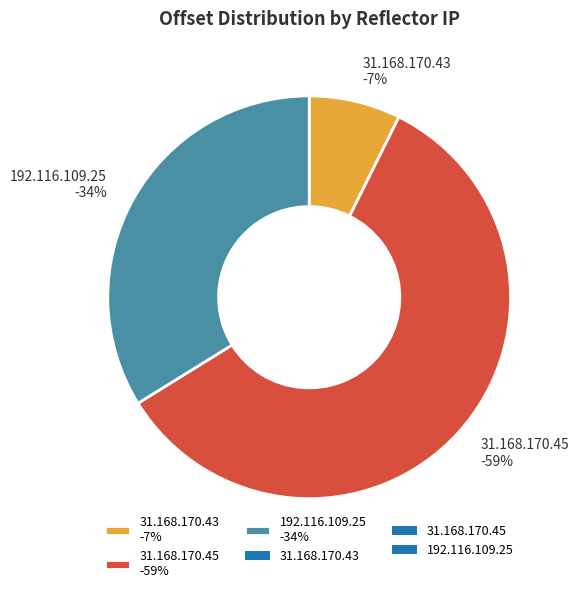

Is it true that 31.168.170.43 is 1% of the pie?

False